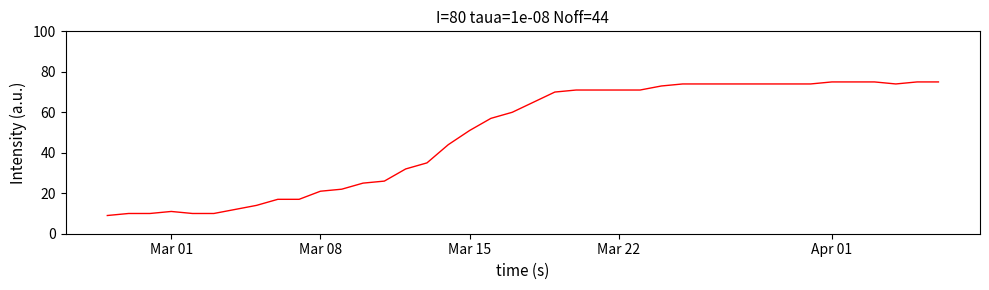

What is the smallest value displayed?

9